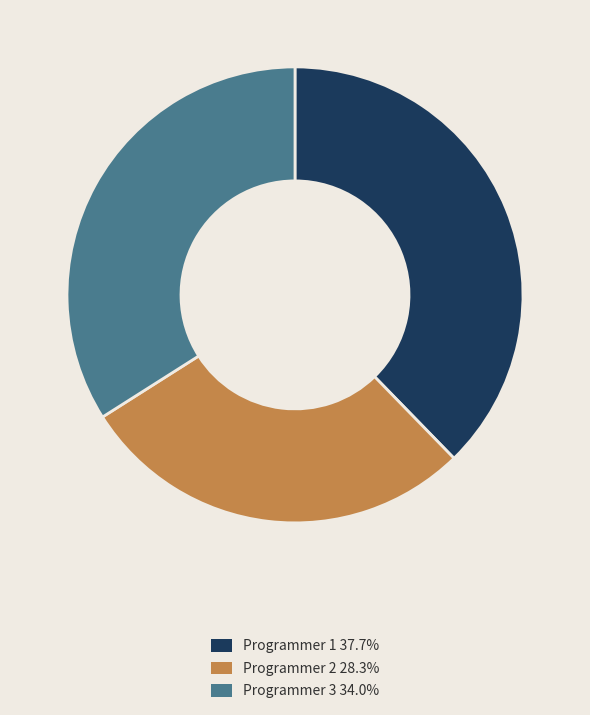

Approximately how many times larger is the value at Programmer 2 28.3% compared to Programmer 3 34.0%?

0.8